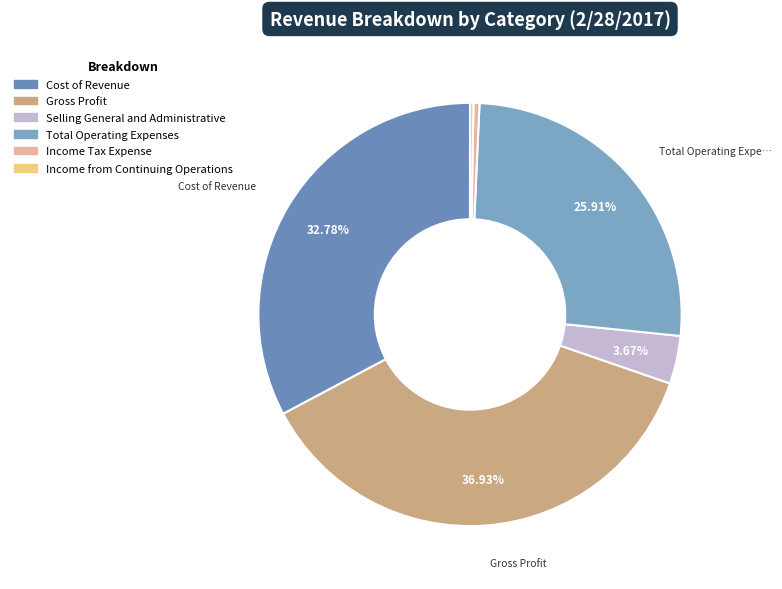

Which category has the biggest portion of the pie?

Gross Profit